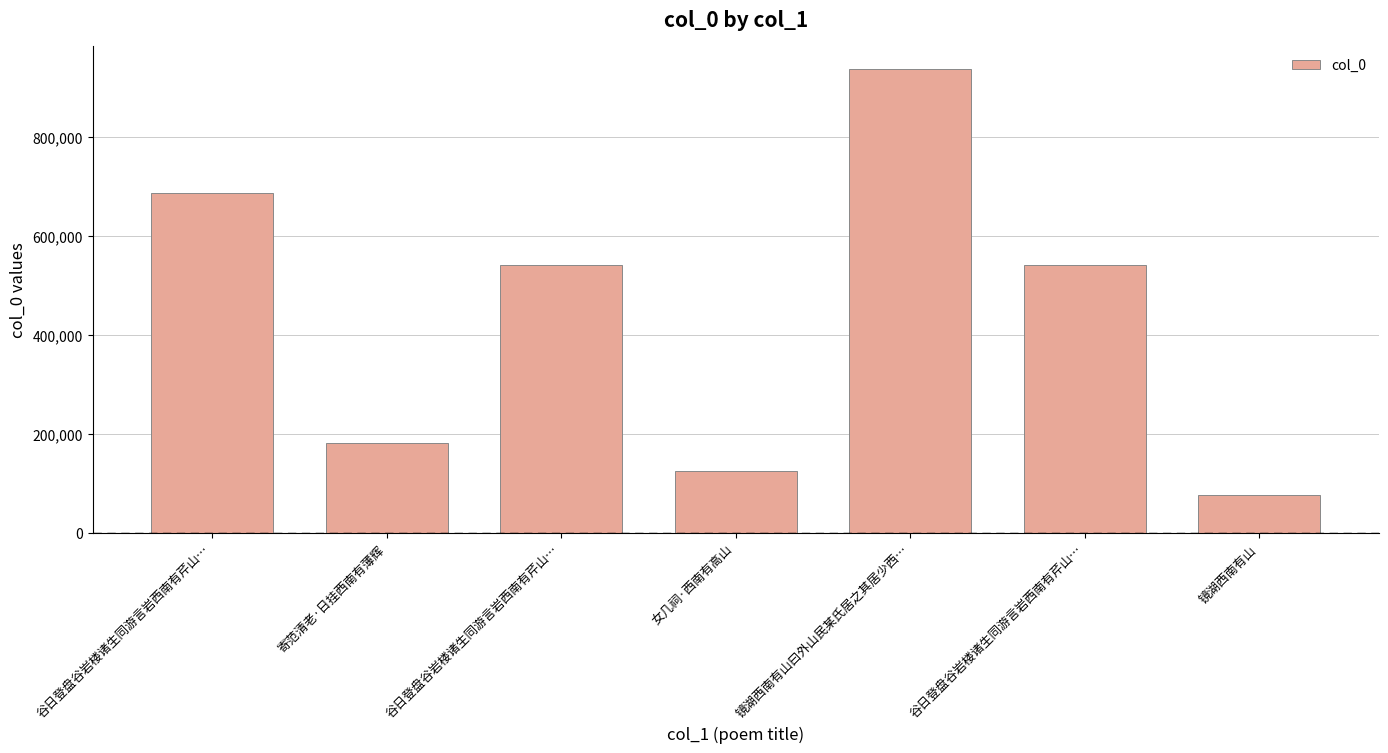

True or false: the data shows 113020 at 镜湖西南有山.

False